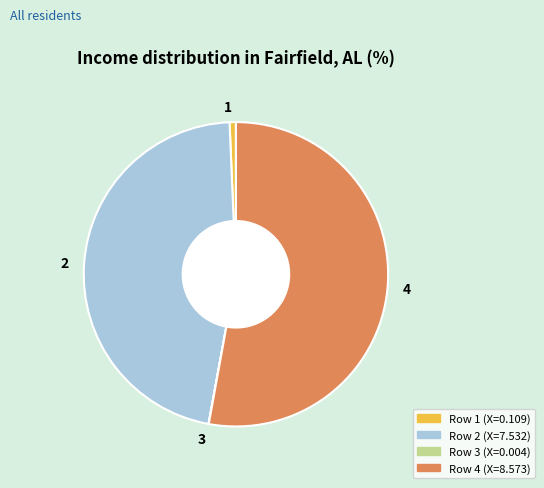

Is it true that 4 is 40% of the pie?

False